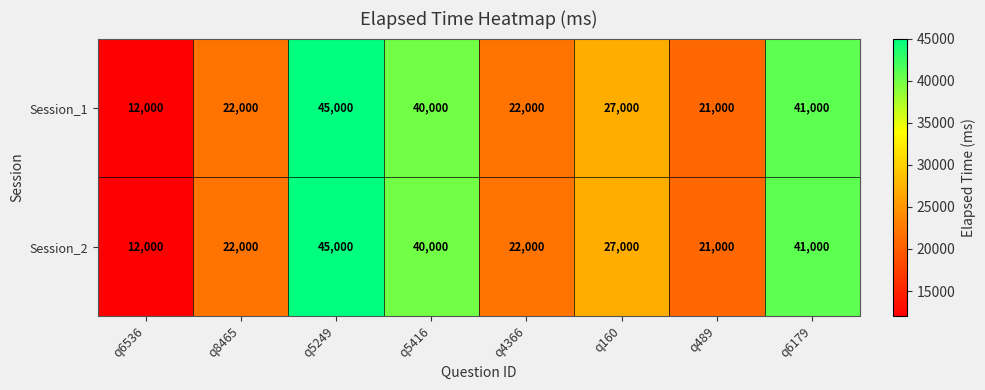

True or false: Session_2 has a value of 22000 at q4366.

True